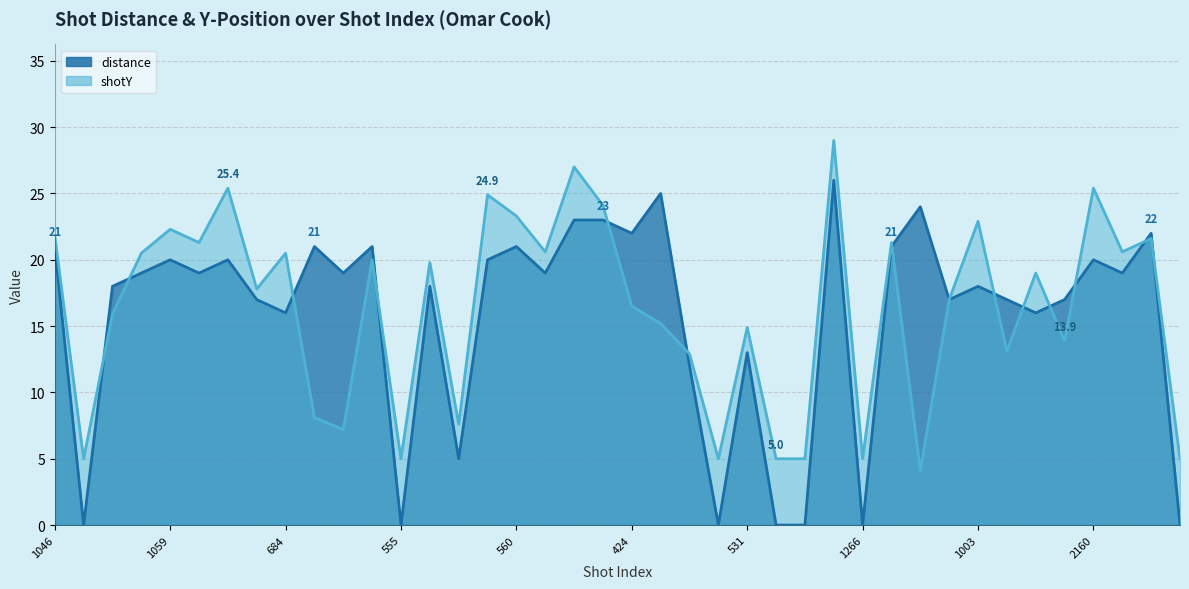

What position from the right is 519?

18